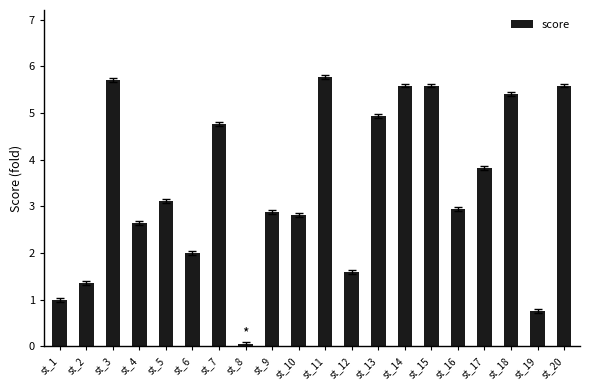

Between st_11 and st_4, which is larger?

st_11